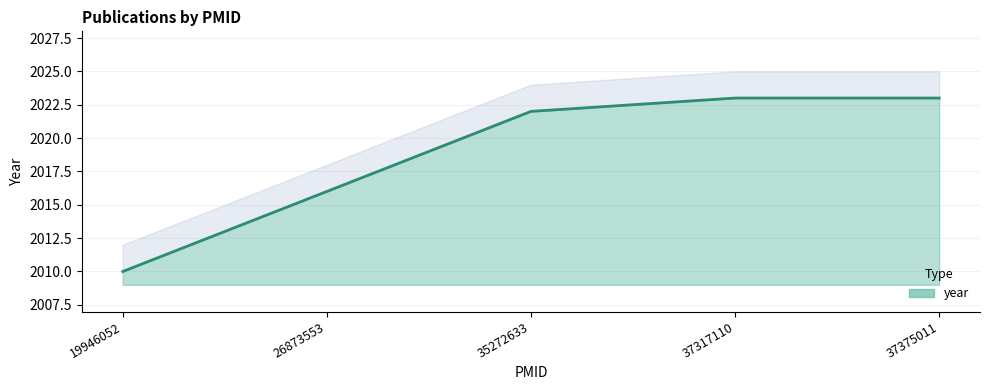

What is the value of the 4th point from the left?

2023